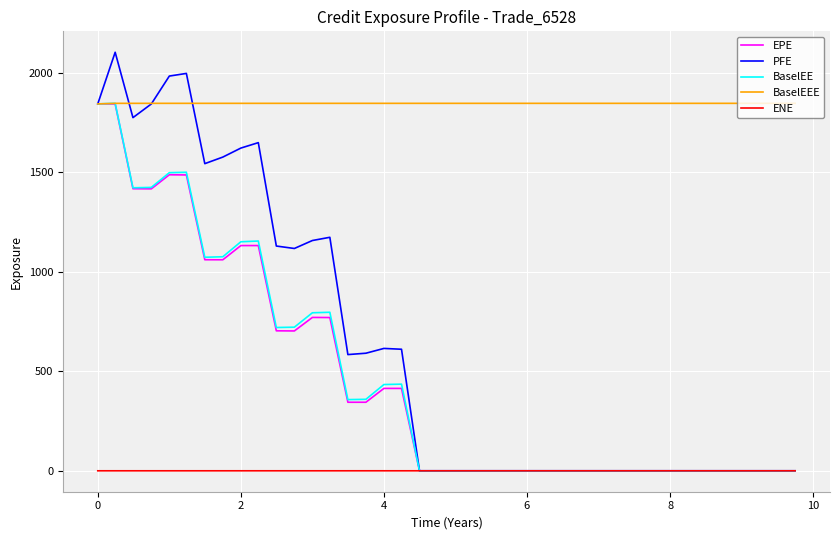

Which series has the largest range (max minus min)?

PFE